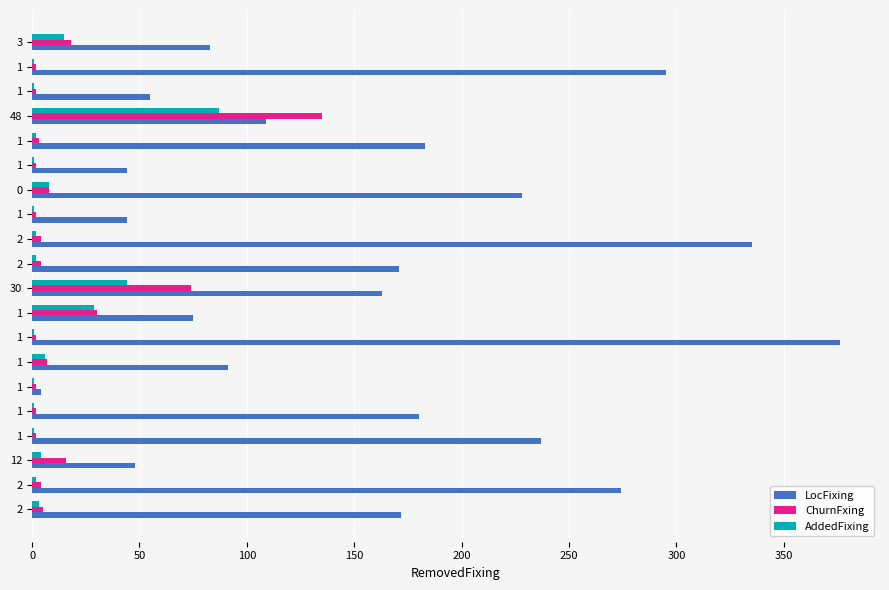

How many series are shown in this chart?

3